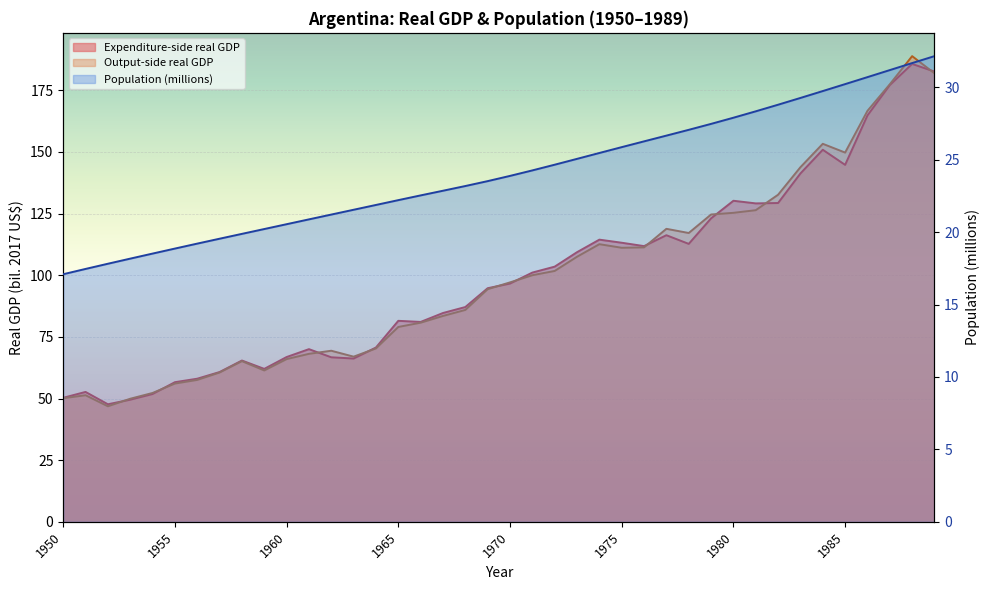

What is the average value of the Population (millions) series?

24.1